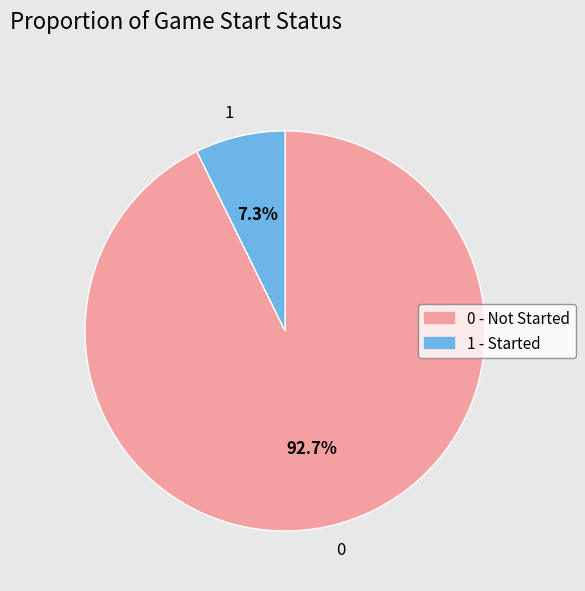

What is the total percentage of 0 and 1?

100.0%